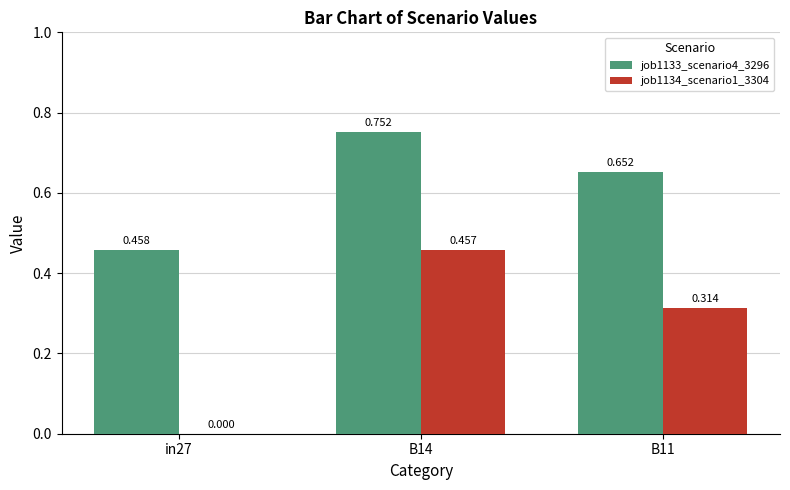

Which series has the widest spread of values?

job1134_scenario1_3304